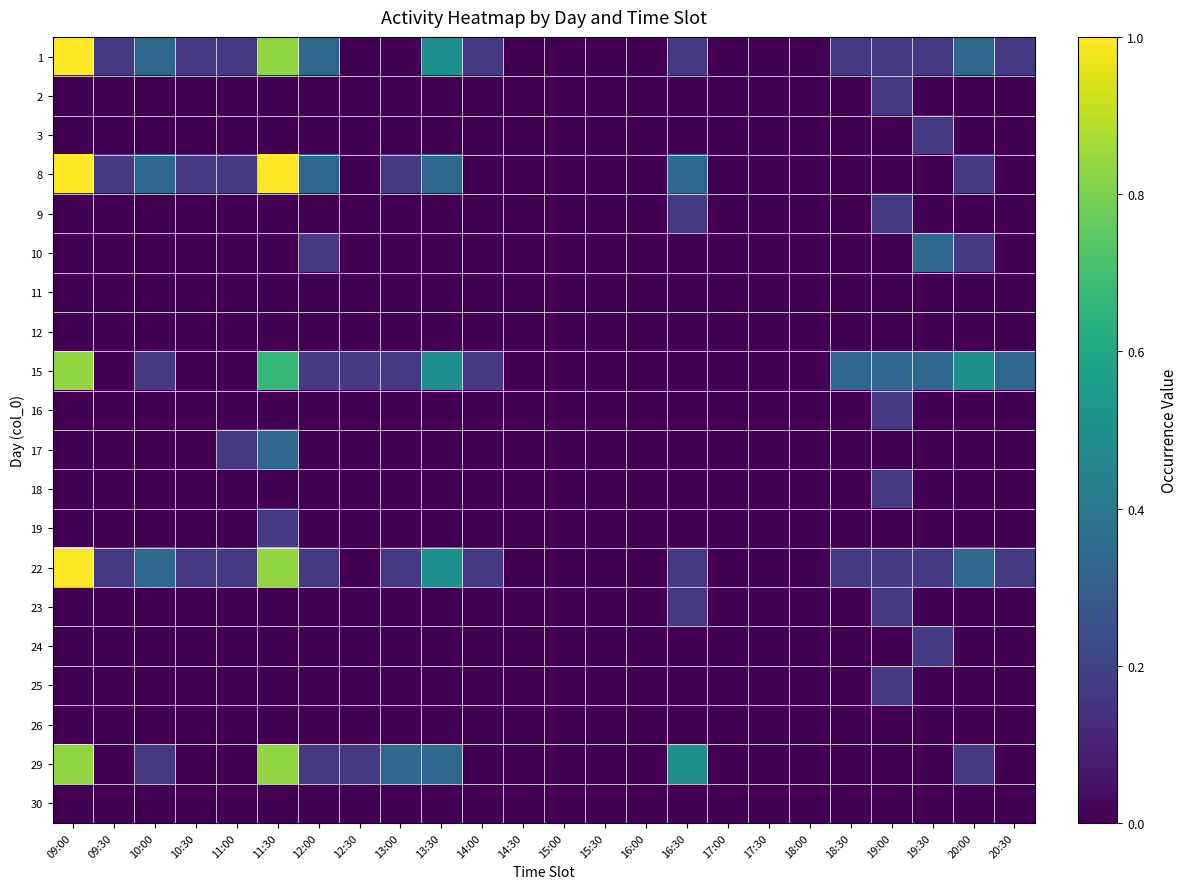

Reading right to left, what are all the values shown in this chart?

1: 20:30=0.2	20:00=0.3	19:30=0.2	19:00=0.2	18:30=0.2	18:00=0.0	17:30=0.0	17:00=0.0	16:30=0.2	16:00=0.0	15:30=0.0	15:00=0.0	14:30=0.0	14:00=0.2	13:30=0.5	13:00=0.0	12:30=0.0	12:00=0.3	11:30=0.8	11:00=0.2	10:30=0.2	10:00=0.3	09:30=0.2	09:00=1.0
2: 20:30=0.0	20:00=0.0	19:30=0.0	19:00=0.2	18:30=0.0	18:00=0.0	17:30=0.0	17:00=0.0	16:30=0.0	16:00=0.0	15:30=0.0	15:00=0.0	14:30=0.0	14:00=0.0	13:30=0.0	13:00=0.0	12:30=0.0	12:00=0.0	11:30=0.0	11:00=0.0	10:30=0.0	10:00=0.0	09:30=0.0	09:00=0.0
3: 20:30=0.0	20:00=0.0	19:30=0.2	19:00=0.0	18:30=0.0	18:00=0.0	17:30=0.0	17:00=0.0	16:30=0.0	16:00=0.0	15:30=0.0	15:00=0.0	14:30=0.0	14:00=0.0	13:30=0.0	13:00=0.0	12:30=0.0	12:00=0.0	11:30=0.0	11:00=0.0	10:30=0.0	10:00=0.0	09:30=0.0	09:00=0.0
8: 20:30=0.0	20:00=0.2	19:30=0.0	19:00=0.0	18:30=0.0	18:00=0.0	17:30=0.0	17:00=0.0	16:30=0.3	16:00=0.0	15:30=0.0	15:00=0.0	14:30=0.0	14:00=0.0	13:30=0.3	13:00=0.2	12:30=0.0	12:00=0.3	11:30=1.0	11:00=0.2	10:30=0.2	10:00=0.3	09:30=0.2	09:00=1.0
9: 20:30=0.0	20:00=0.0	19:30=0.0	19:00=0.2	18:30=0.0	18:00=0.0	17:30=0.0	17:00=0.0	16:30=0.2	16:00=0.0	15:30=0.0	15:00=0.0	14:30=0.0	14:00=0.0	13:30=0.0	13:00=0.0	12:30=0.0	12:00=0.0	11:30=0.0	11:00=0.0	10:30=0.0	10:00=0.0	09:30=0.0	09:00=0.0
10: 20:30=0.0	20:00=0.2	19:30=0.3	19:00=0.0	18:30=0.0	18:00=0.0	17:30=0.0	17:00=0.0	16:30=0.0	16:00=0.0	15:30=0.0	15:00=0.0	14:30=0.0	14:00=0.0	13:30=0.0	13:00=0.0	12:30=0.0	12:00=0.2	11:30=0.0	11:00=0.0	10:30=0.0	10:00=0.0	09:30=0.0	09:00=0.0
11: 20:30=0.0	20:00=0.0	19:30=0.0	19:00=0.0	18:30=0.0	18:00=0.0	17:30=0.0	17:00=0.0	16:30=0.0	16:00=0.0	15:30=0.0	15:00=0.0	14:30=0.0	14:00=0.0	13:30=0.0	13:00=0.0	12:30=0.0	12:00=0.0	11:30=0.0	11:00=0.0	10:30=0.0	10:00=0.0	09:30=0.0	09:00=0.0
12: 20:30=0.0	20:00=0.0	19:30=0.0	19:00=0.0	18:30=0.0	18:00=0.0	17:30=0.0	17:00=0.0	16:30=0.0	16:00=0.0	15:30=0.0	15:00=0.0	14:30=0.0	14:00=0.0	13:30=0.0	13:00=0.0	12:30=0.0	12:00=0.0	11:30=0.0	11:00=0.0	10:30=0.0	10:00=0.0	09:30=0.0	09:00=0.0
15: 20:30=0.3	20:00=0.5	19:30=0.3	19:00=0.3	18:30=0.3	18:00=0.0	17:30=0.0	17:00=0.0	16:30=0.0	16:00=0.0	15:30=0.0	15:00=0.0	14:30=0.0	14:00=0.2	13:30=0.5	13:00=0.2	12:30=0.2	12:00=0.2	11:30=0.7	11:00=0.0	10:30=0.0	10:00=0.2	09:30=0.0	09:00=0.8
16: 20:30=0.0	20:00=0.0	19:30=0.0	19:00=0.2	18:30=0.0	18:00=0.0	17:30=0.0	17:00=0.0	16:30=0.0	16:00=0.0	15:30=0.0	15:00=0.0	14:30=0.0	14:00=0.0	13:30=0.0	13:00=0.0	12:30=0.0	12:00=0.0	11:30=0.0	11:00=0.0	10:30=0.0	10:00=0.0	09:30=0.0	09:00=0.0
17: 20:30=0.0	20:00=0.0	19:30=0.0	19:00=0.0	18:30=0.0	18:00=0.0	17:30=0.0	17:00=0.0	16:30=0.0	16:00=0.0	15:30=0.0	15:00=0.0	14:30=0.0	14:00=0.0	13:30=0.0	13:00=0.0	12:30=0.0	12:00=0.0	11:30=0.3	11:00=0.2	10:30=0.0	10:00=0.0	09:30=0.0	09:00=0.0
18: 20:30=0.0	20:00=0.0	19:30=0.0	19:00=0.2	18:30=0.0	18:00=0.0	17:30=0.0	17:00=0.0	16:30=0.0	16:00=0.0	15:30=0.0	15:00=0.0	14:30=0.0	14:00=0.0	13:30=0.0	13:00=0.0	12:30=0.0	12:00=0.0	11:30=0.0	11:00=0.0	10:30=0.0	10:00=0.0	09:30=0.0	09:00=0.0
19: 20:30=0.0	20:00=0.0	19:30=0.0	19:00=0.0	18:30=0.0	18:00=0.0	17:30=0.0	17:00=0.0	16:30=0.0	16:00=0.0	15:30=0.0	15:00=0.0	14:30=0.0	14:00=0.0	13:30=0.0	13:00=0.0	12:30=0.0	12:00=0.0	11:30=0.2	11:00=0.0	10:30=0.0	10:00=0.0	09:30=0.0	09:00=0.0
22: 20:30=0.2	20:00=0.3	19:30=0.2	19:00=0.2	18:30=0.2	18:00=0.0	17:30=0.0	17:00=0.0	16:30=0.2	16:00=0.0	15:30=0.0	15:00=0.0	14:30=0.0	14:00=0.2	13:30=0.5	13:00=0.2	12:30=0.0	12:00=0.2	11:30=0.8	11:00=0.2	10:30=0.2	10:00=0.3	09:30=0.2	09:00=1.0
23: 20:30=0.0	20:00=0.0	19:30=0.0	19:00=0.2	18:30=0.0	18:00=0.0	17:30=0.0	17:00=0.0	16:30=0.2	16:00=0.0	15:30=0.0	15:00=0.0	14:30=0.0	14:00=0.0	13:30=0.0	13:00=0.0	12:30=0.0	12:00=0.0	11:30=0.0	11:00=0.0	10:30=0.0	10:00=0.0	09:30=0.0	09:00=0.0
24: 20:30=0.0	20:00=0.0	19:30=0.2	19:00=0.0	18:30=0.0	18:00=0.0	17:30=0.0	17:00=0.0	16:30=0.0	16:00=0.0	15:30=0.0	15:00=0.0	14:30=0.0	14:00=0.0	13:30=0.0	13:00=0.0	12:30=0.0	12:00=0.0	11:30=0.0	11:00=0.0	10:30=0.0	10:00=0.0	09:30=0.0	09:00=0.0
25: 20:30=0.0	20:00=0.0	19:30=0.0	19:00=0.2	18:30=0.0	18:00=0.0	17:30=0.0	17:00=0.0	16:30=0.0	16:00=0.0	15:30=0.0	15:00=0.0	14:30=0.0	14:00=0.0	13:30=0.0	13:00=0.0	12:30=0.0	12:00=0.0	11:30=0.0	11:00=0.0	10:30=0.0	10:00=0.0	09:30=0.0	09:00=0.0
26: 20:30=0.0	20:00=0.0	19:30=0.0	19:00=0.0	18:30=0.0	18:00=0.0	17:30=0.0	17:00=0.0	16:30=0.0	16:00=0.0	15:30=0.0	15:00=0.0	14:30=0.0	14:00=0.0	13:30=0.0	13:00=0.0	12:30=0.0	12:00=0.0	11:30=0.0	11:00=0.0	10:30=0.0	10:00=0.0	09:30=0.0	09:00=0.0
29: 20:30=0.0	20:00=0.2	19:30=0.0	19:00=0.0	18:30=0.0	18:00=0.0	17:30=0.0	17:00=0.0	16:30=0.5	16:00=0.0	15:30=0.0	15:00=0.0	14:30=0.0	14:00=0.0	13:30=0.3	13:00=0.3	12:30=0.2	12:00=0.2	11:30=0.8	11:00=0.0	10:30=0.0	10:00=0.2	09:30=0.0	09:00=0.8
30: 20:30=0.0	20:00=0.0	19:30=0.0	19:00=0.0	18:30=0.0	18:00=0.0	17:30=0.0	17:00=0.0	16:30=0.0	16:00=0.0	15:30=0.0	15:00=0.0	14:30=0.0	14:00=0.0	13:30=0.0	13:00=0.0	12:30=0.0	12:00=0.0	11:30=0.0	11:00=0.0	10:30=0.0	10:00=0.0	09:30=0.0	09:00=0.0